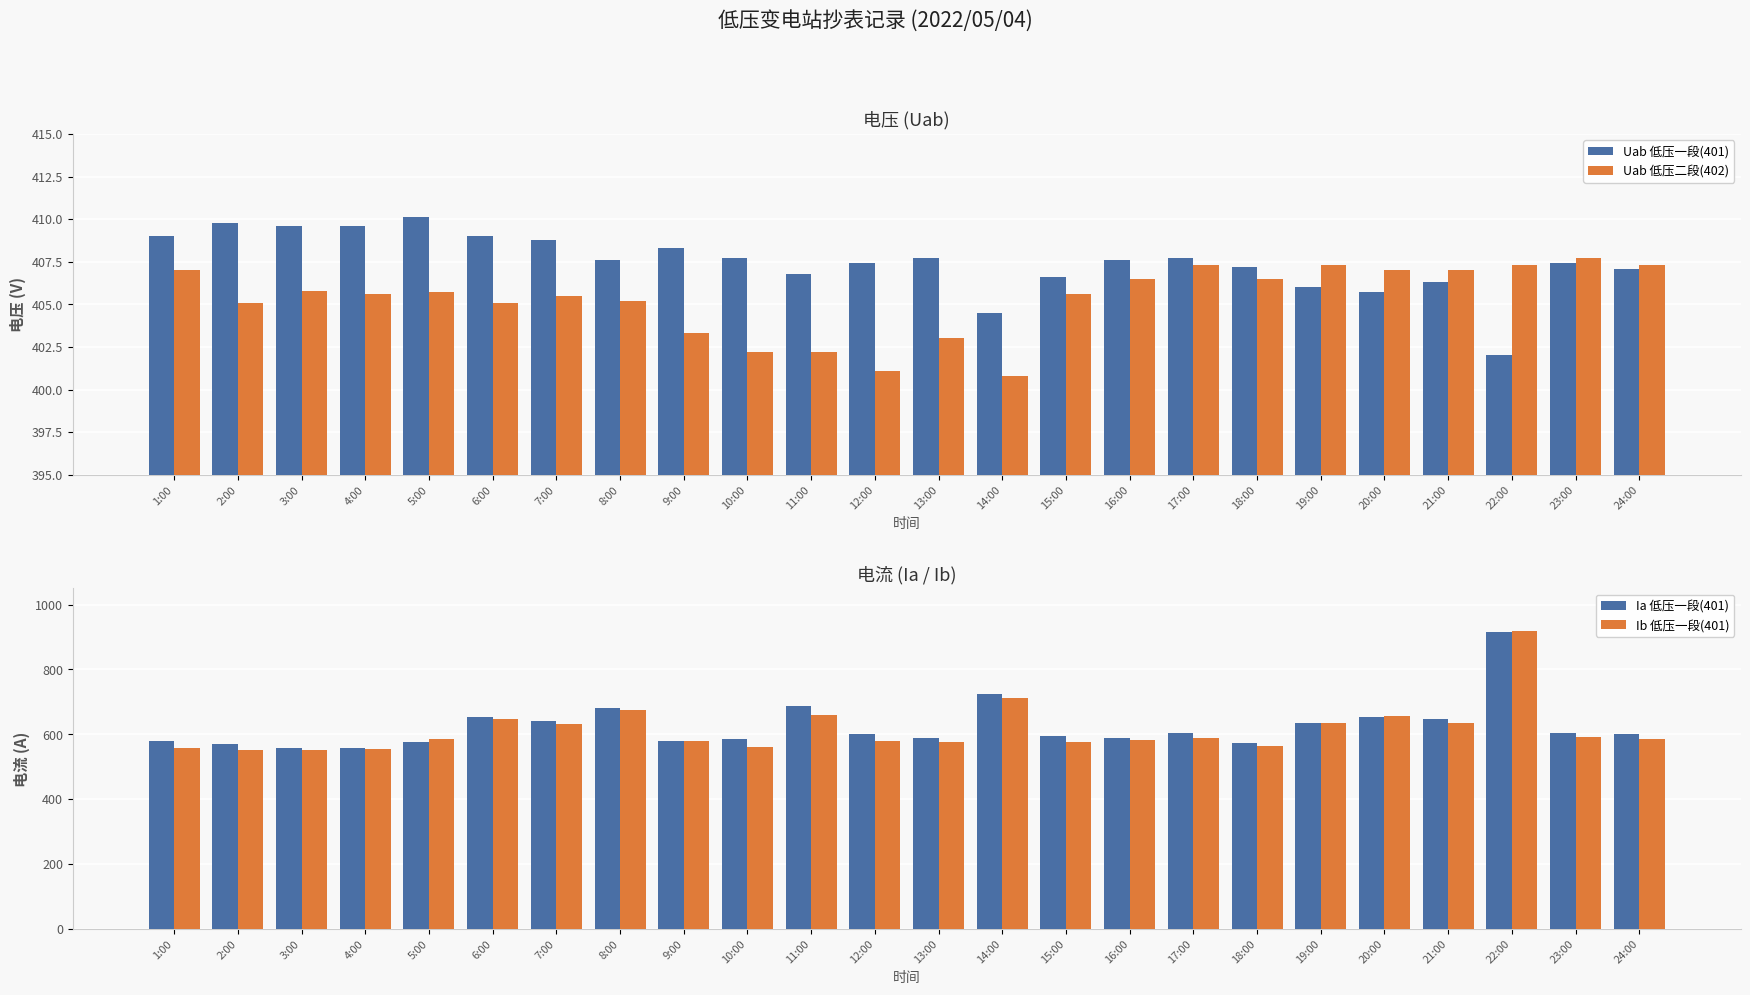

What is the difference between the Uab 低压二段(402) values at 12:00 and 13:00?

1.9